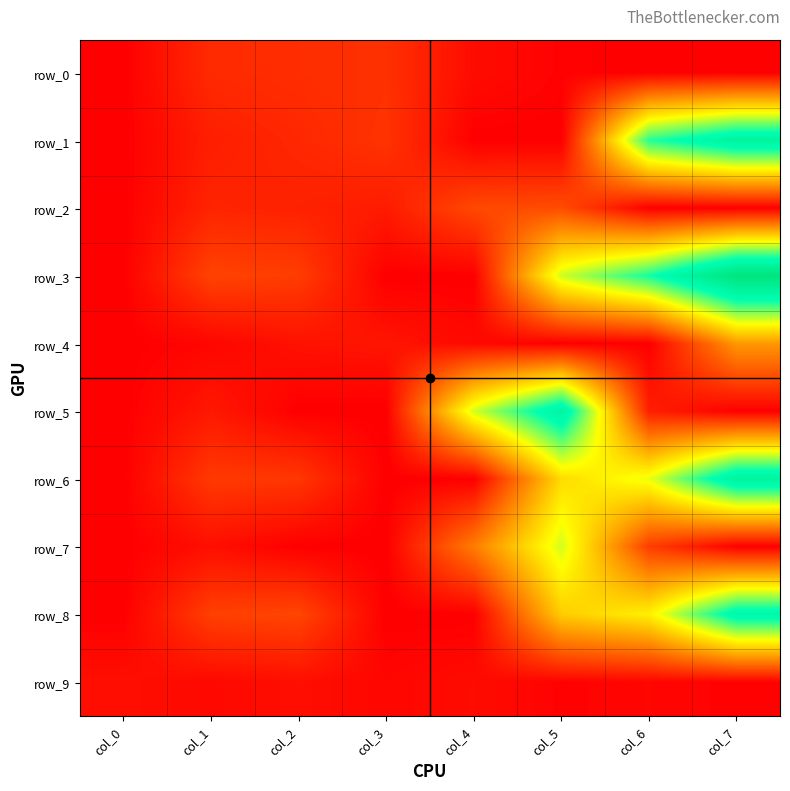

Count the number of data series in this chart.

10